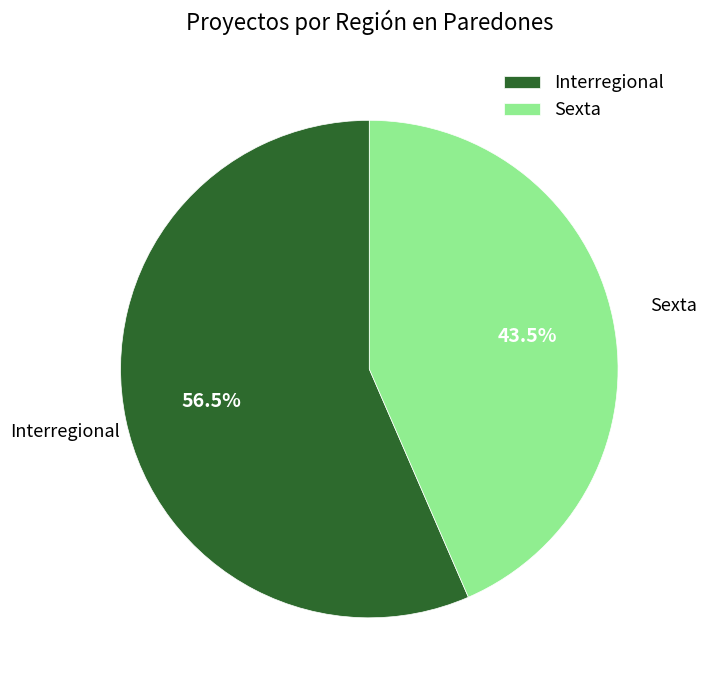

To the nearest percent, what is the difference between the largest and smallest slice percentages?

13%